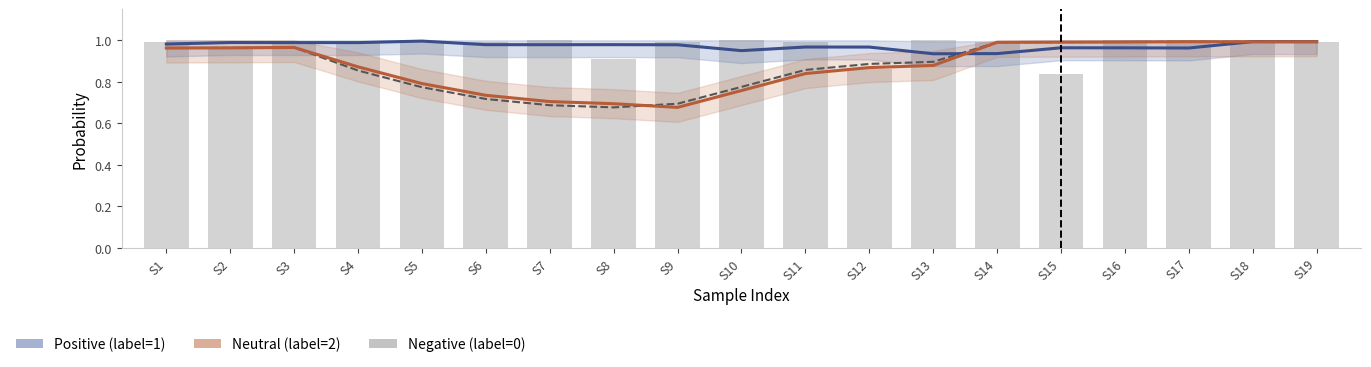

What is the minimum value shown in the chart?

0.7